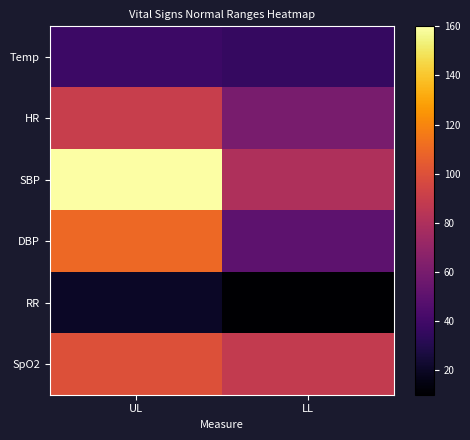

Which series changed the most between UL and LL?

SBP